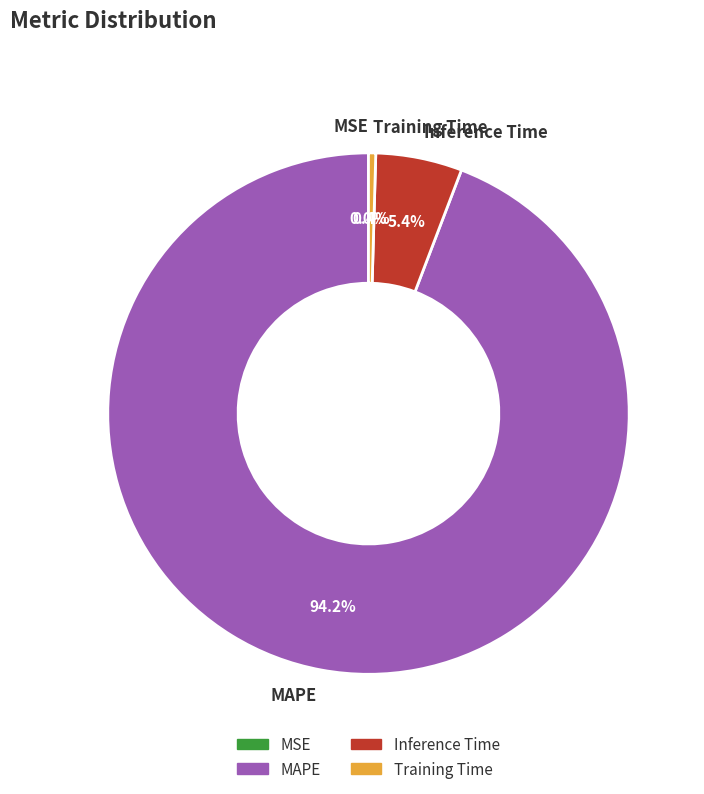

Do MAPE and Training Time together represent more than half of the pie?

Yes